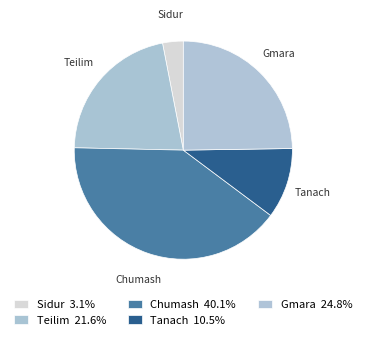

Combined, do Gmara and Teilim account for over 50%?

No